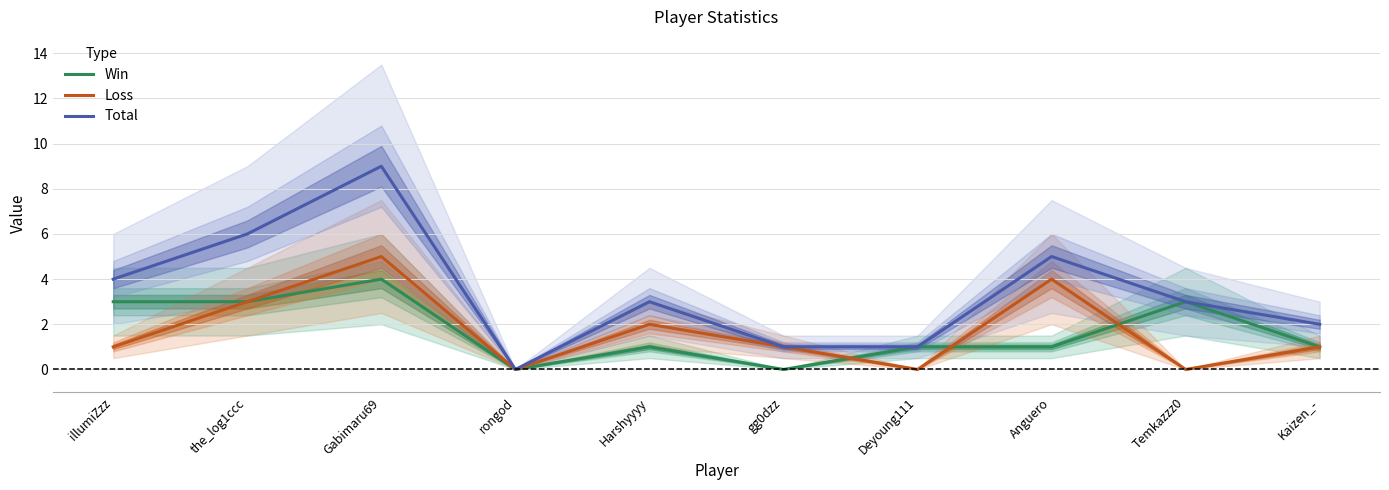

Which series changed the most between illumiZzz and rongod?

Total